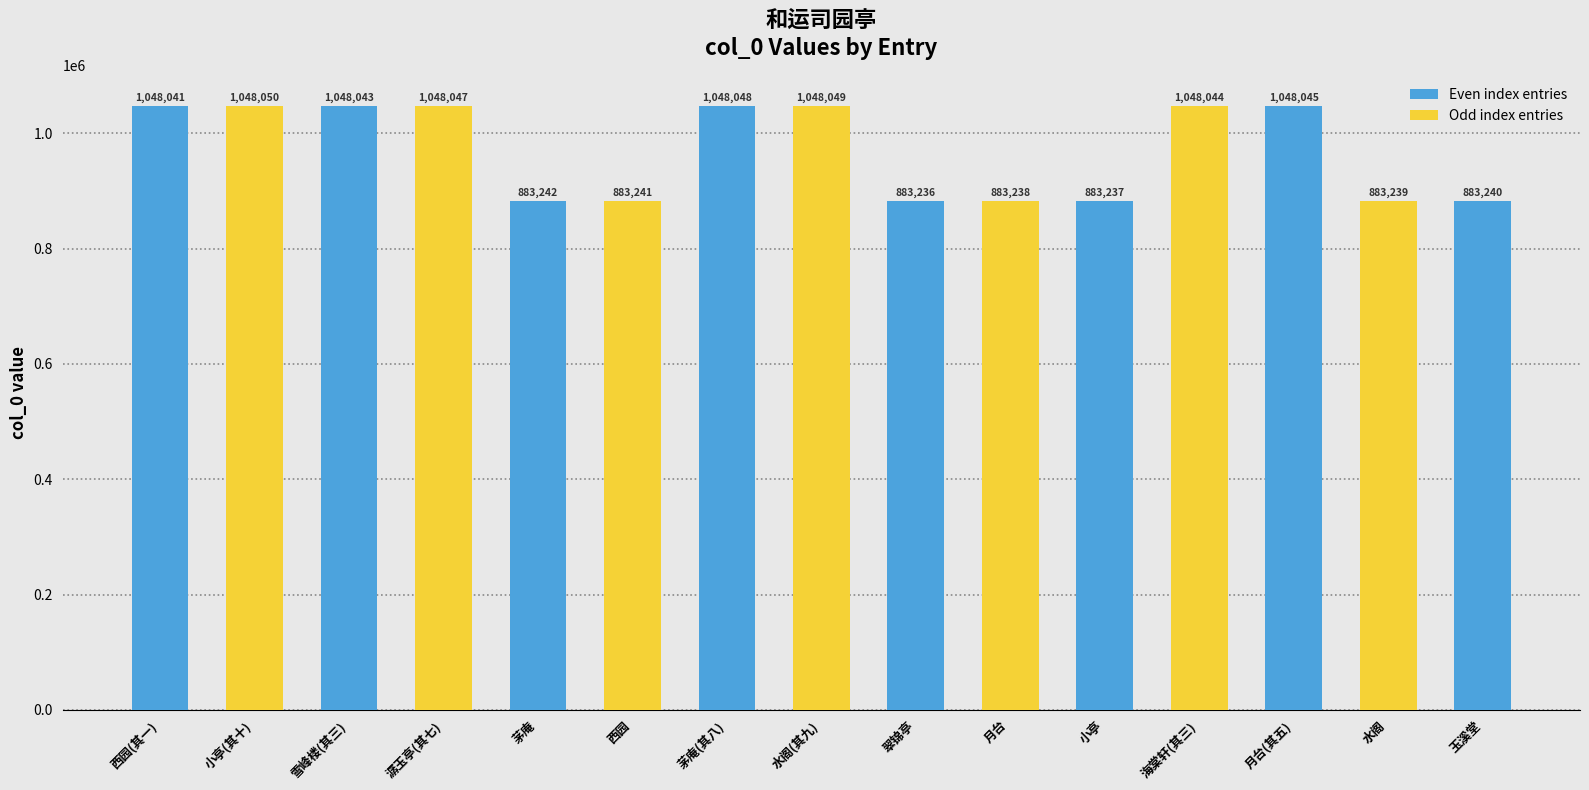

Approximately how many times larger is the value at 小亭(其十) compared to 雪峰楼(其三)?

1.0